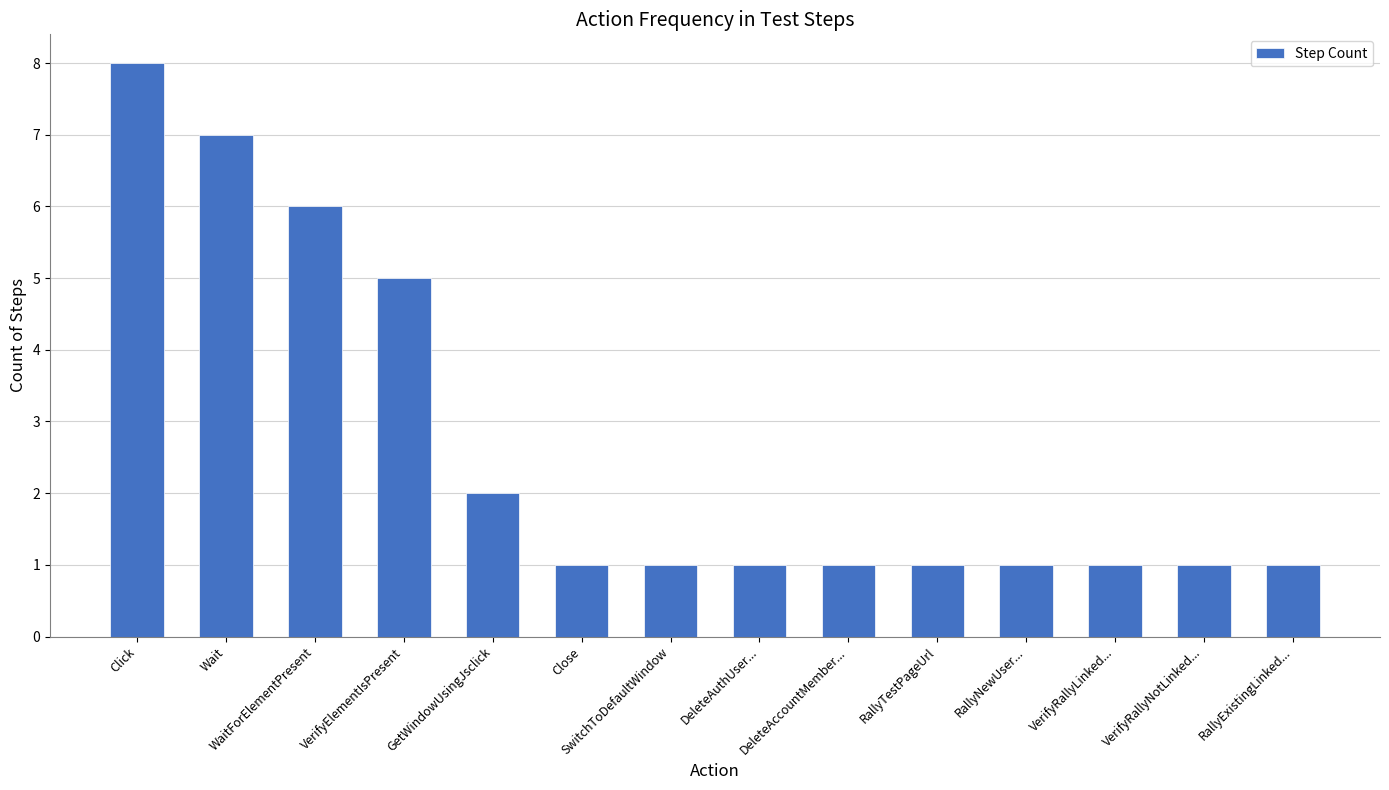

The chart shows a value of 1 at GetWindowUsingJsclick. True or false?

False